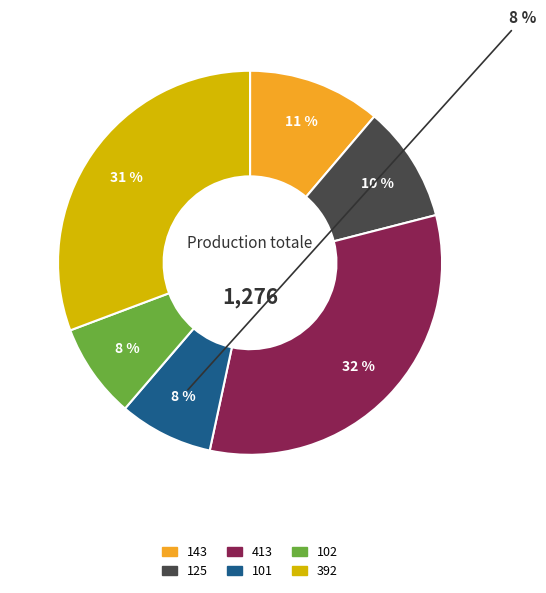

To the nearest percent, what portion does 125 represent?

10%